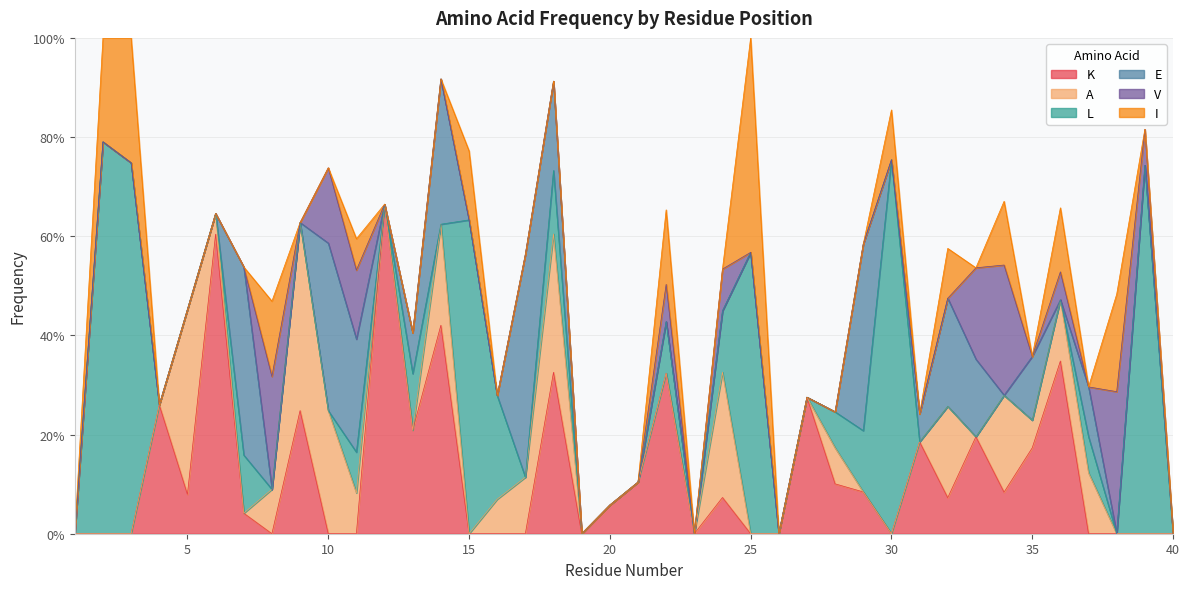

How many interior local valleys does the V series have?

4